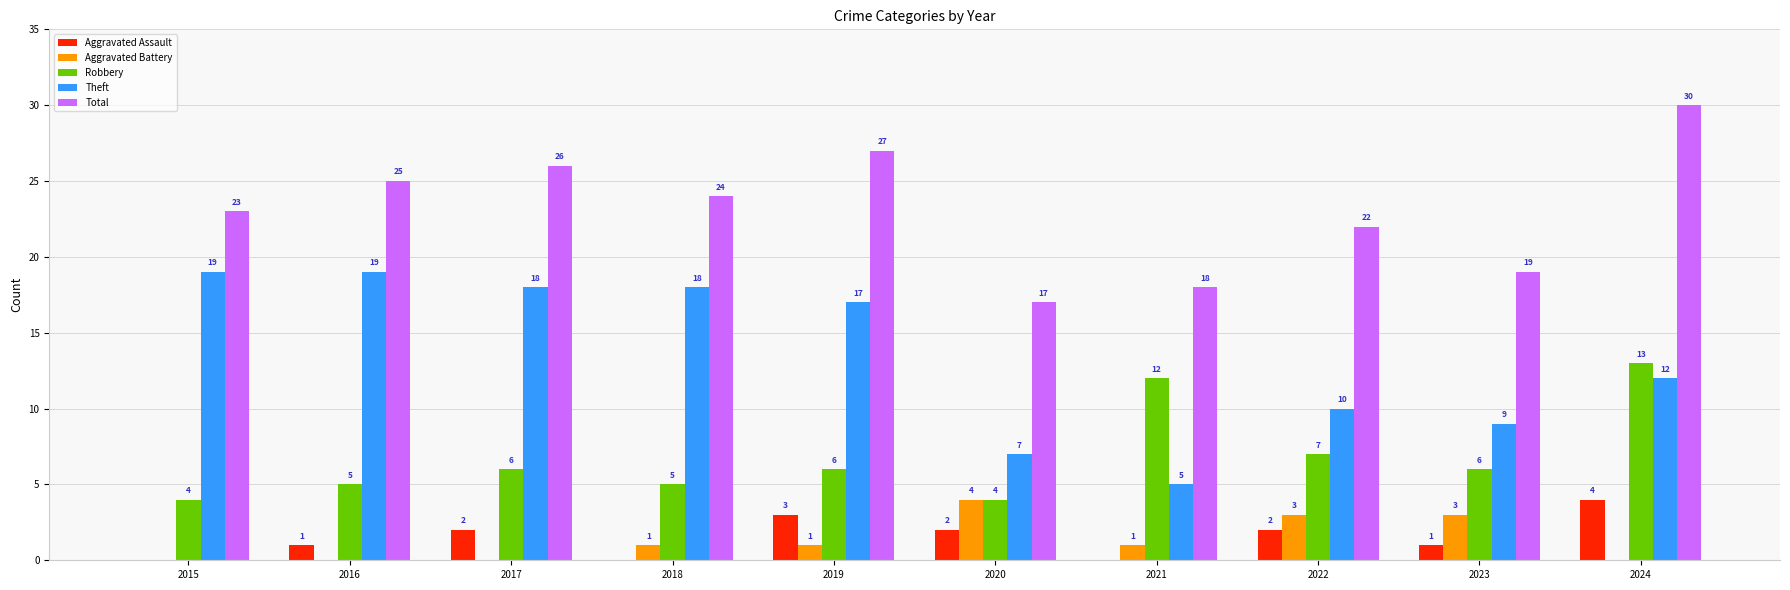

Between 2021 and 2023, which series saw the biggest shift?

Robbery